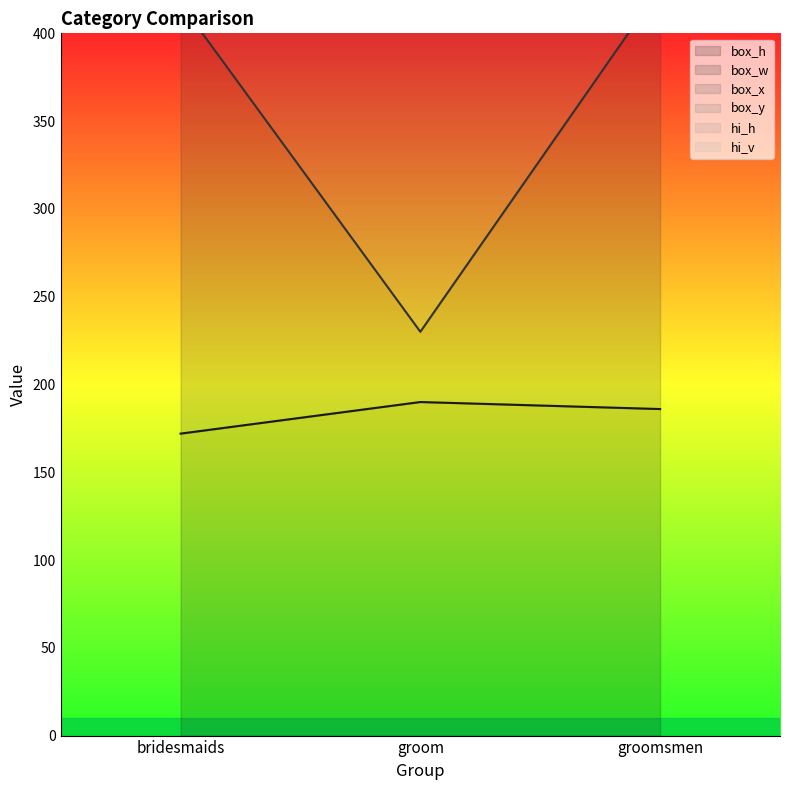

Is it true that hi_v equals 1014 at groom?

False